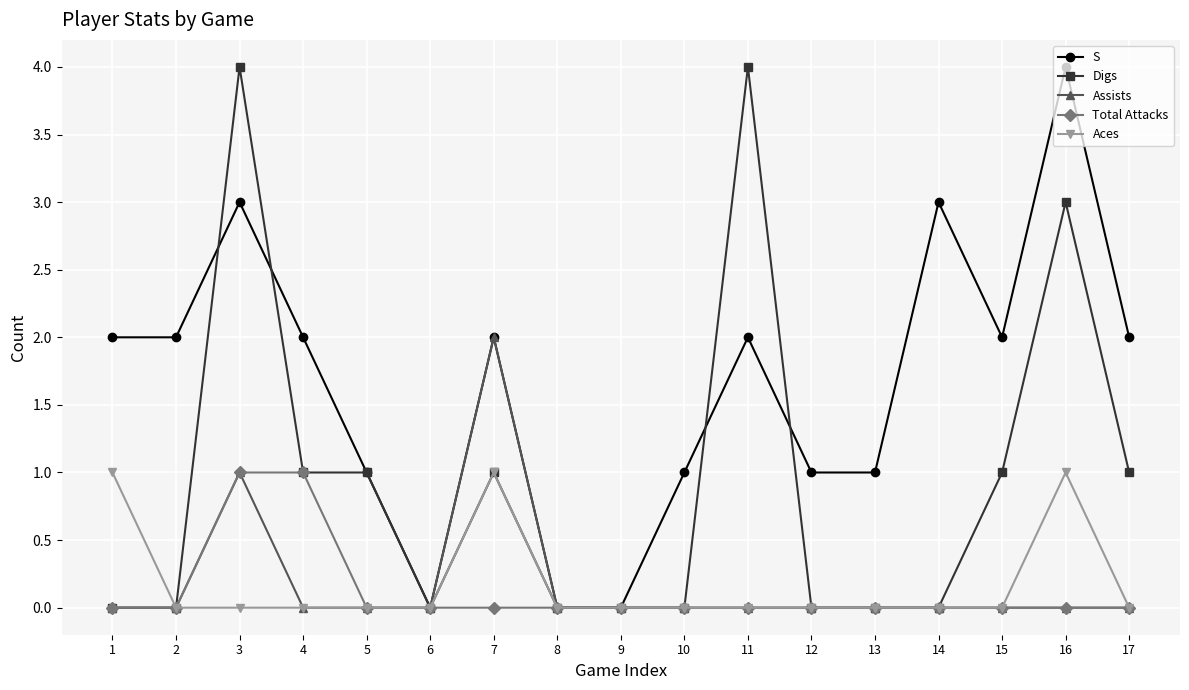

Does the chart have visible grid lines?

Yes